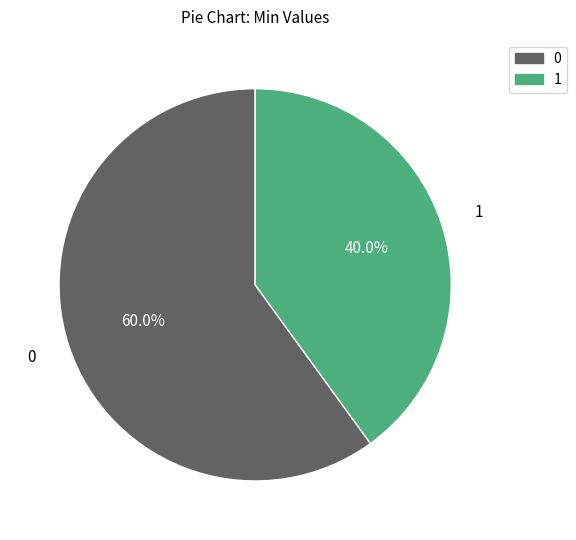

Is there a majority slice in this chart?

Yes